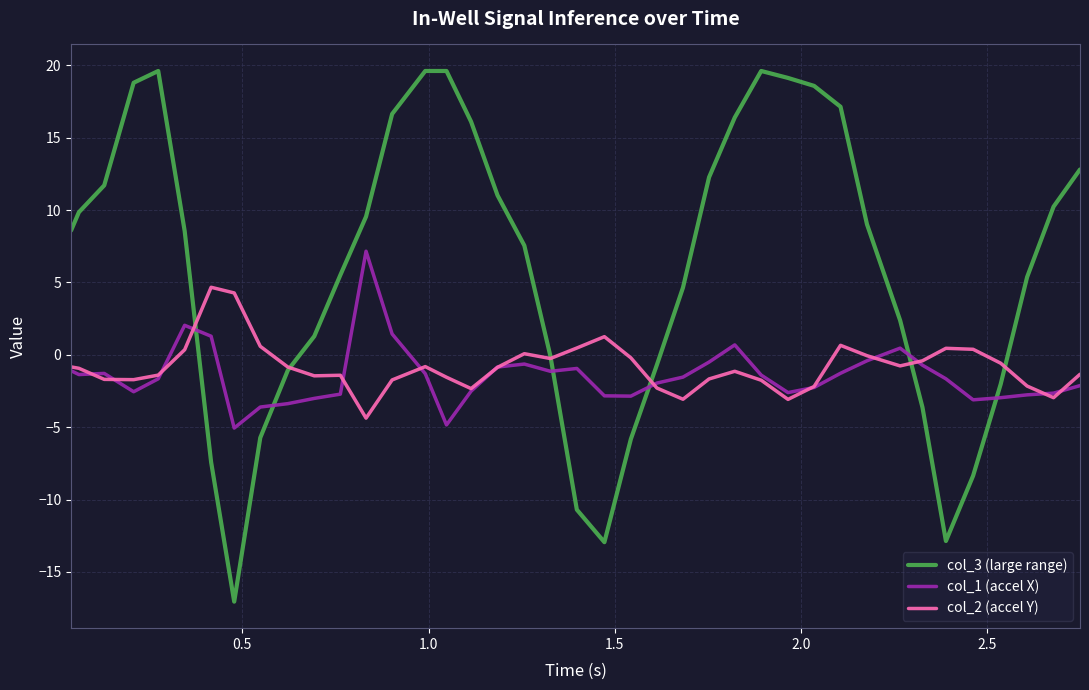

Which series has the largest total across all categories?

col_3 (large range)